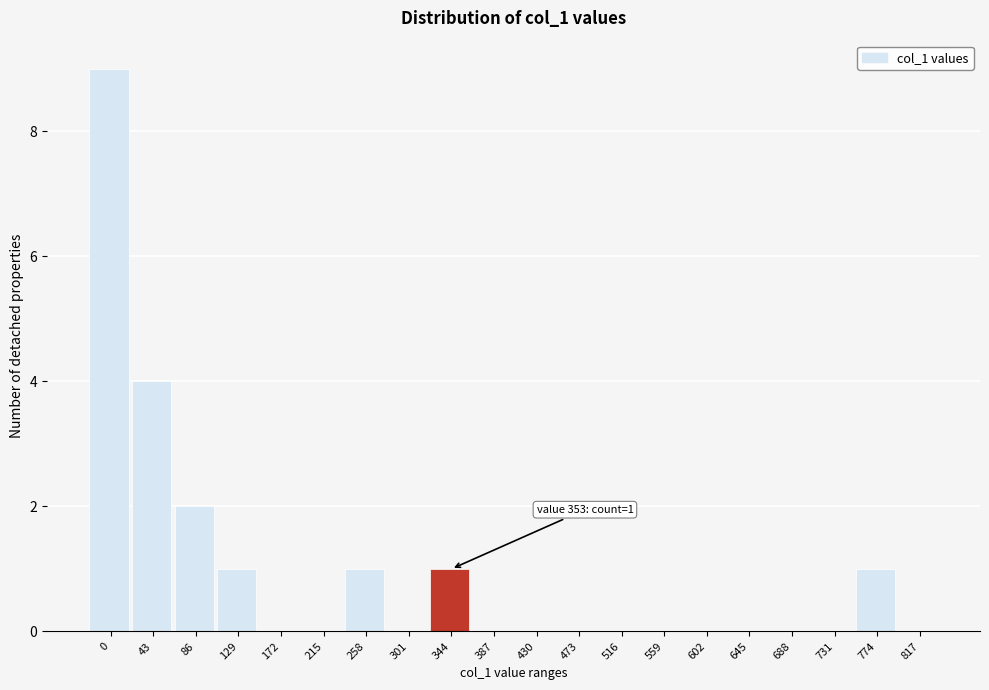

Reading right to left, list all the values displayed in this chart.

817=0	774=1	731=0	688=0	645=0	602=0	559=0	516=0	473=0	430=0	387=0	344=1	301=0	258=1	215=0	172=0	129=1	86=2	43=4	0=9